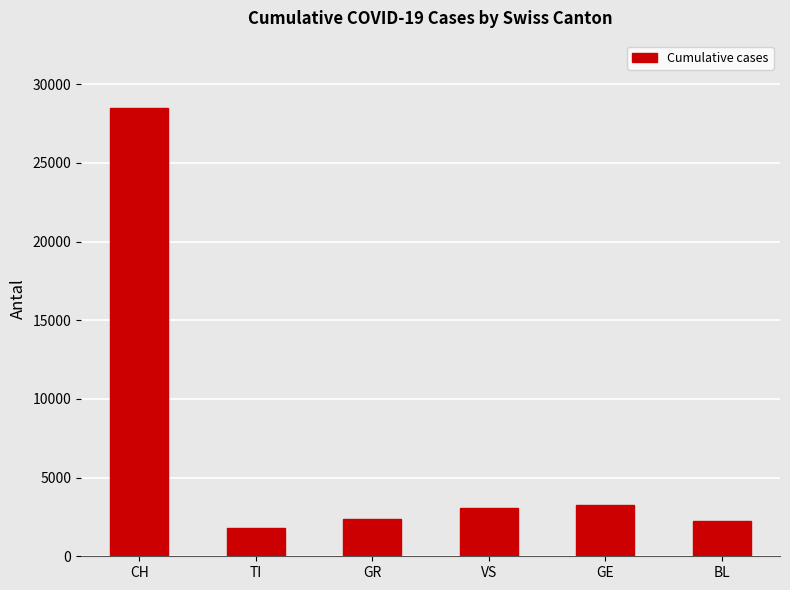

What is the difference between the second highest and second lowest values?

967